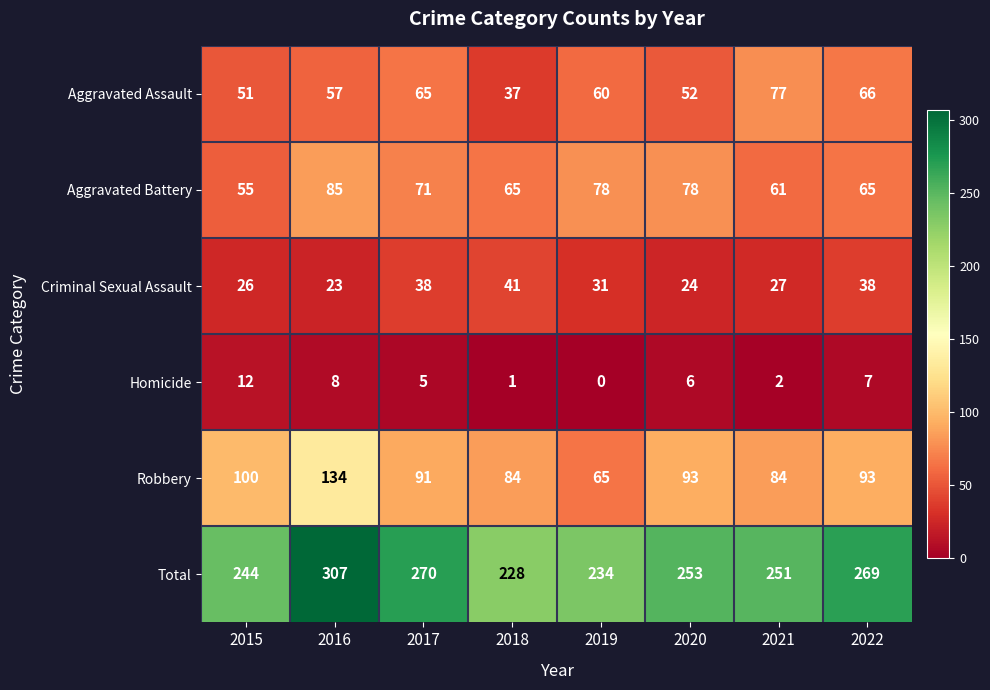

How many series are shown in this chart?

6